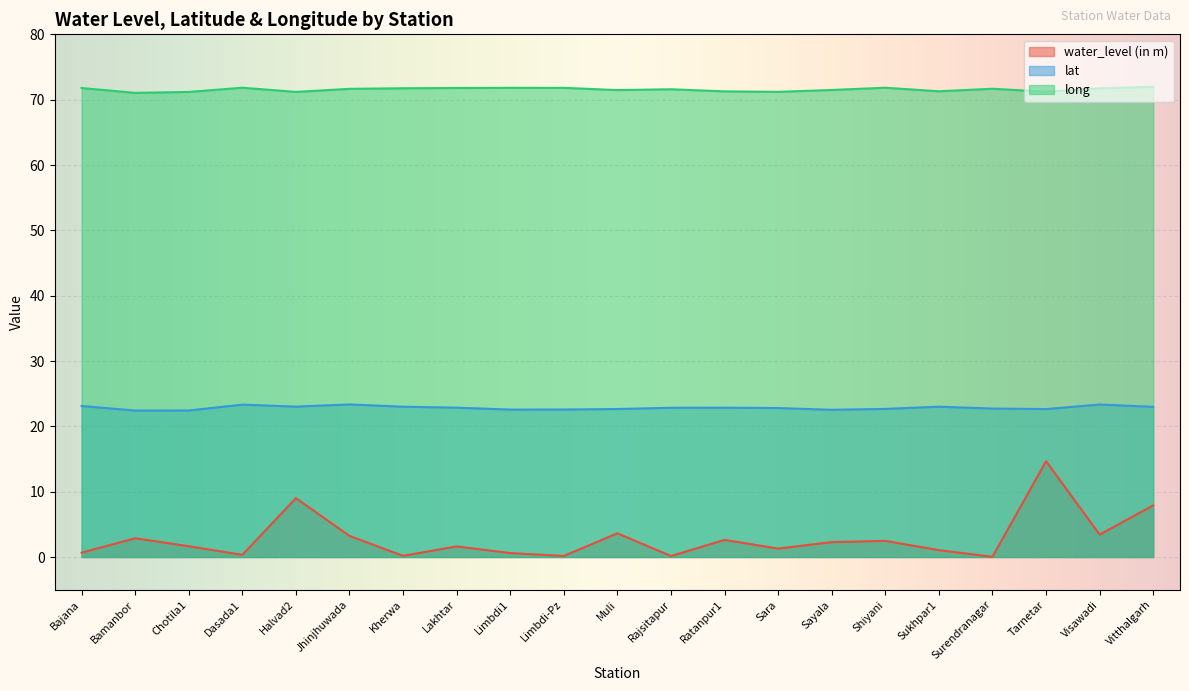

What is the spread (max minus min) of values at Visawadi?

68.3